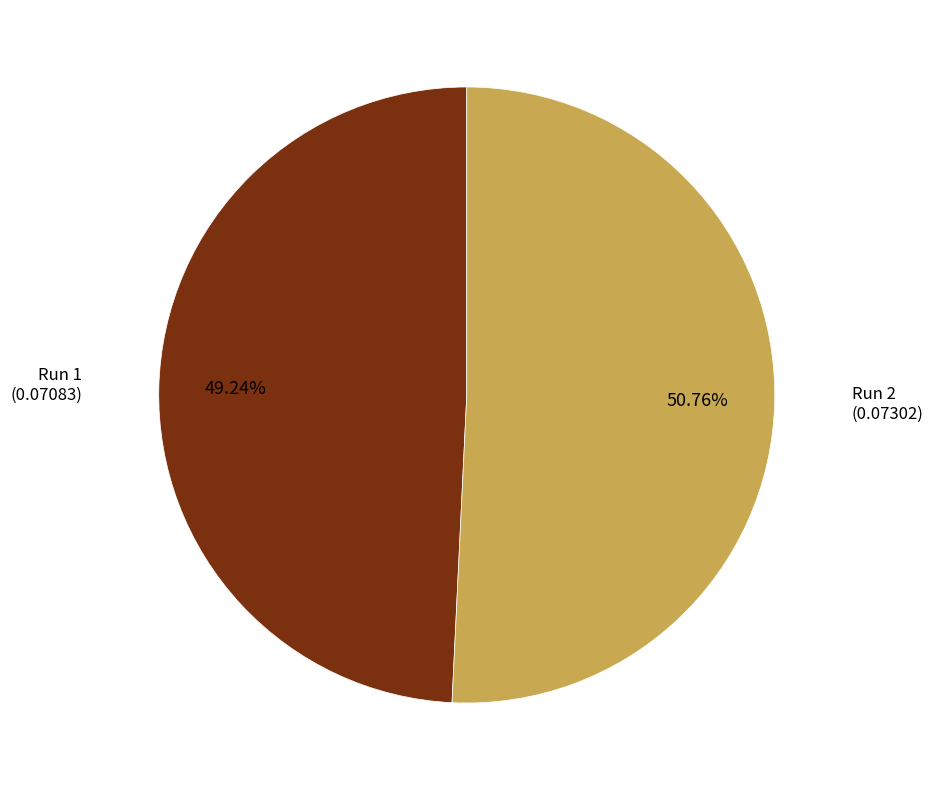

How many slices are in this pie chart?

2